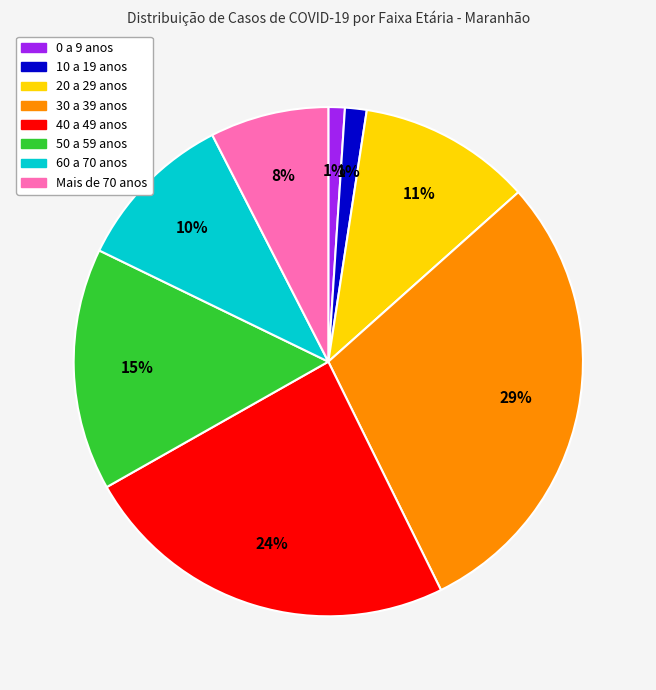

Combined, do 50 a 59 anos and 0 a 9 anos account for over 50%?

No